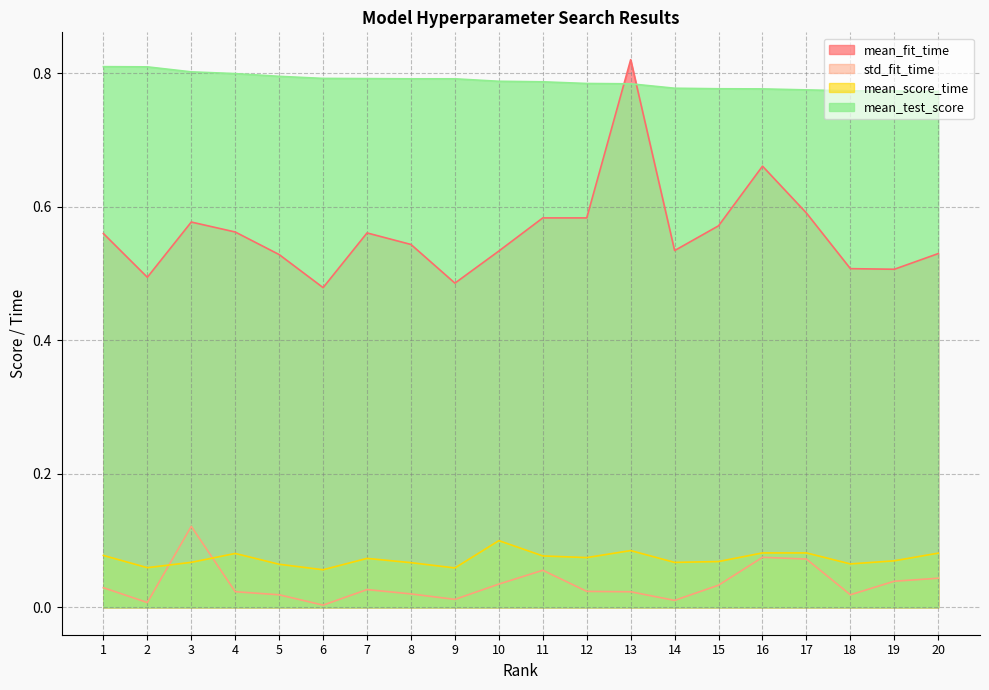

What is the value of the mean_score_time point at the 1st from the left?

0.1